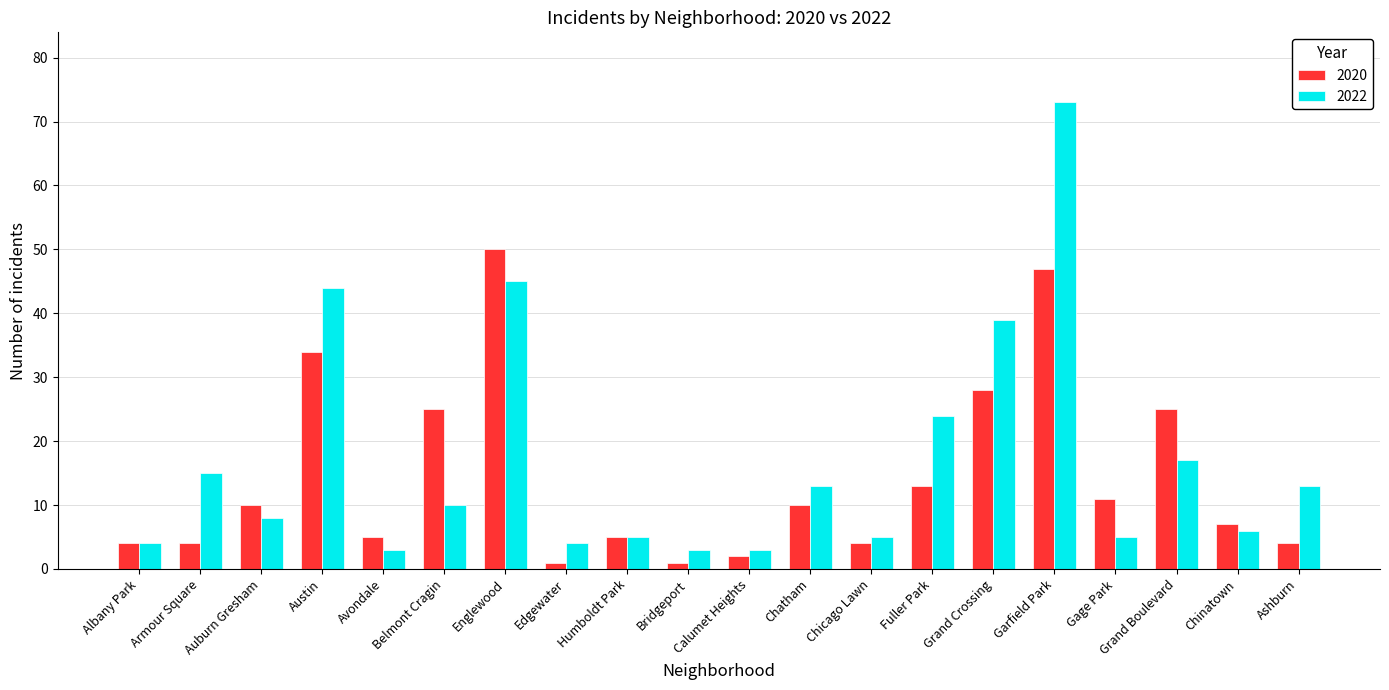

What is the maximum value for 2022?

73